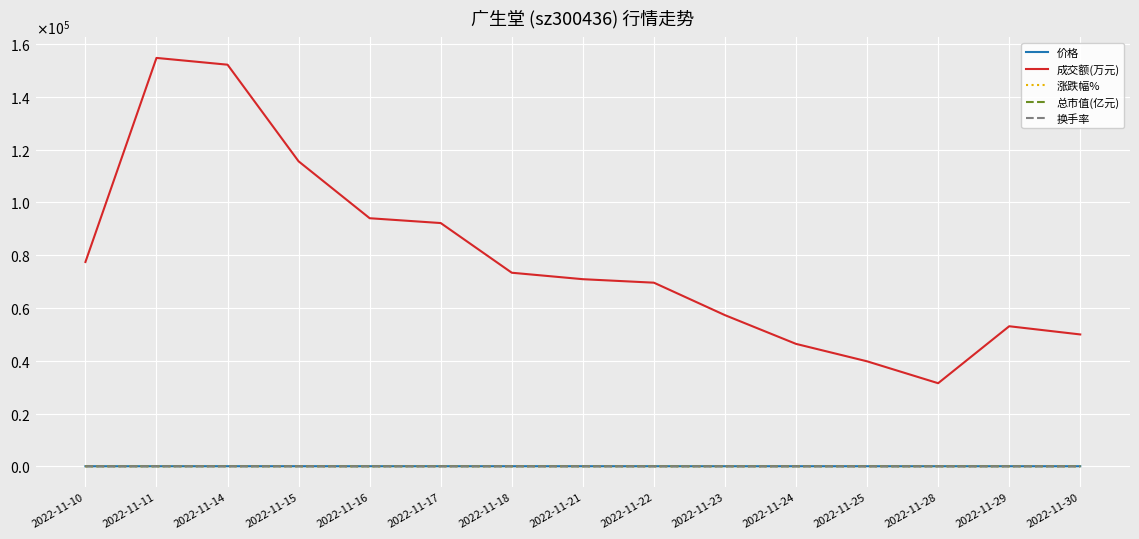

At which category does the chart reach its peak across all series?

2022-11-11